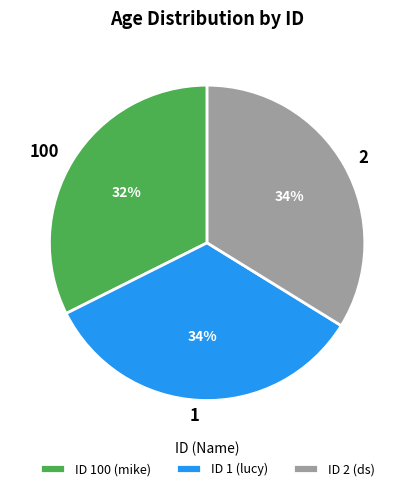

What is the ratio of the value at 2 to the value at 1?

1.0